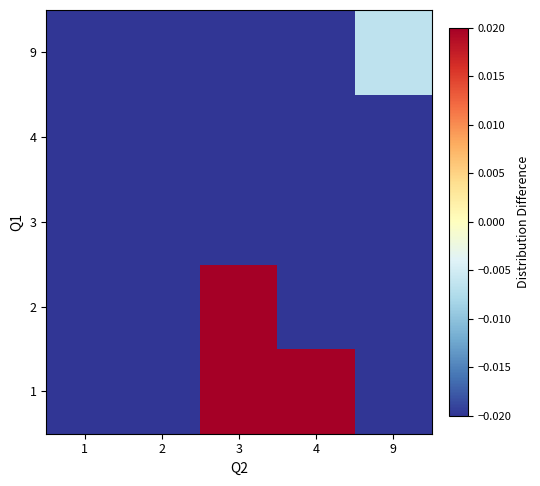

How many distinct data groups are displayed?

5